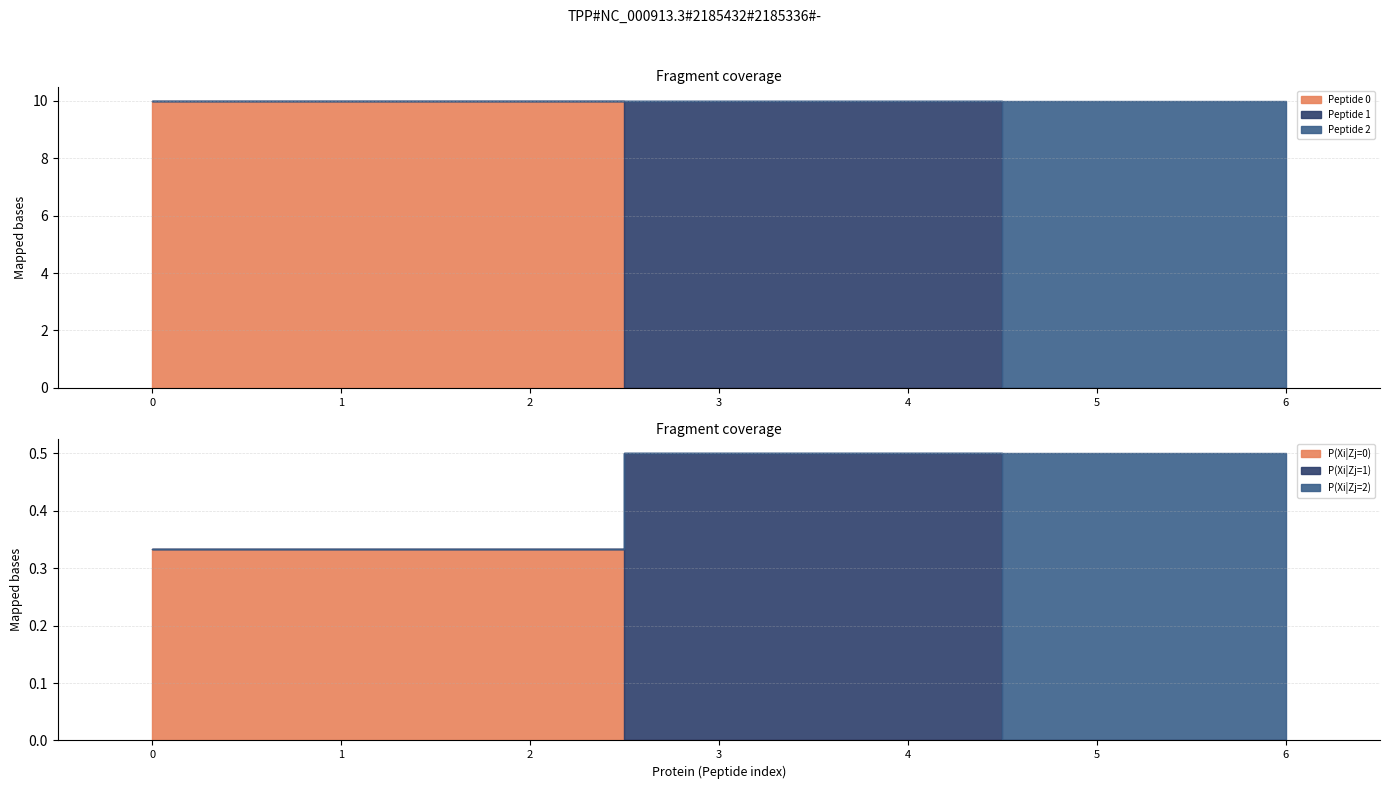

How many values in the Peptide 0 series exceed 0?

3